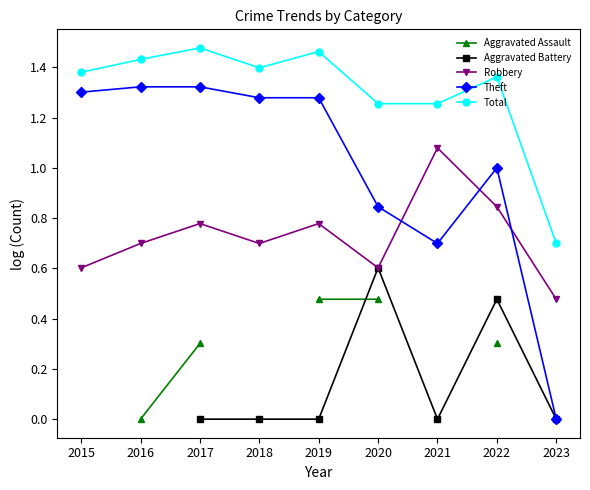

True or false: Aggravated Battery and Total intersect in this chart.

False